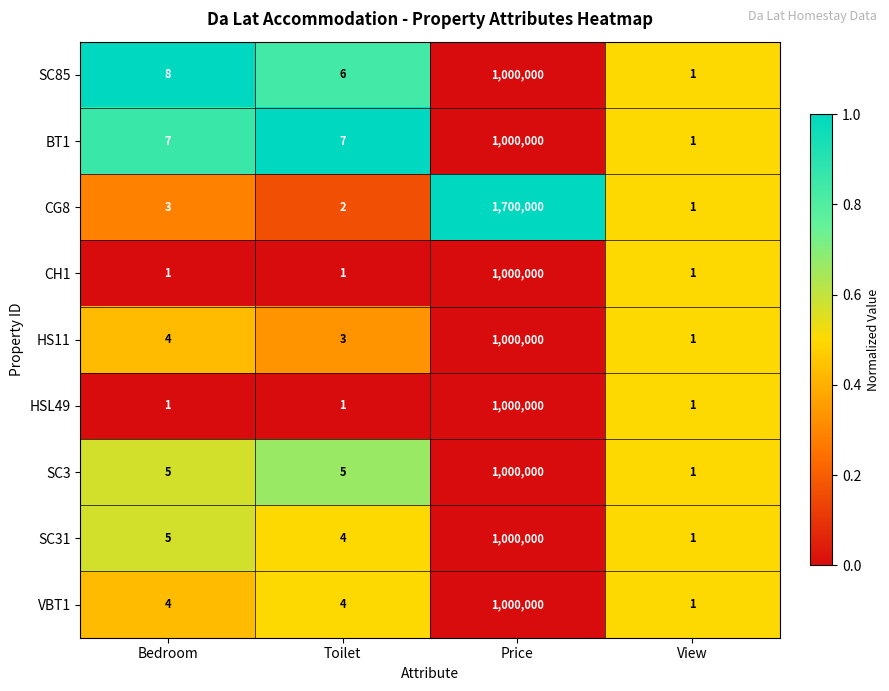

What value does the VBT1 series have at Price, to the nearest 10?

1000000